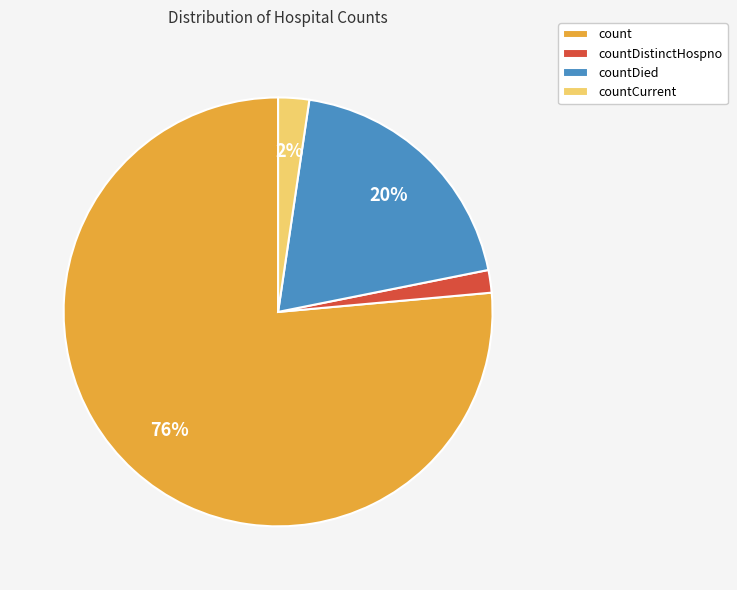

To the nearest percent, what percentage of the pie is count?

76%